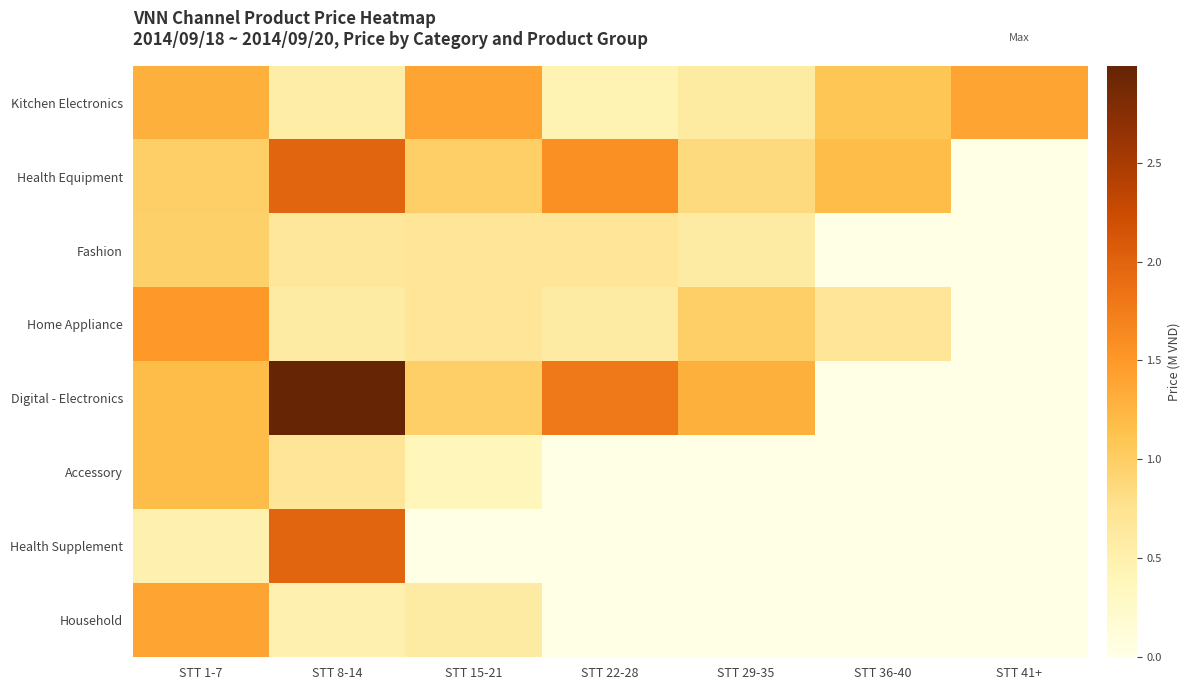

Rank the series at STT 22-28 from lowest to highest value.

Accessory, Health Supplement, Household, Kitchen Electronics, Home Appliance, Fashion, Health Equipment, Digital - Electronics